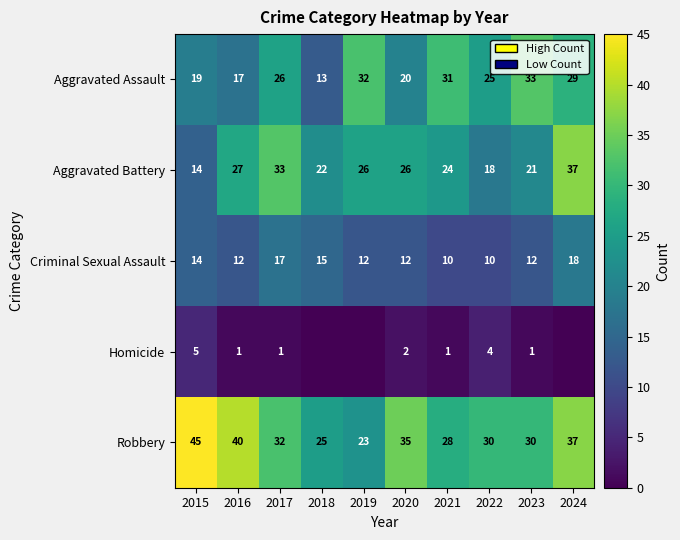

What is the spread (max minus min) of values at 2020?

33